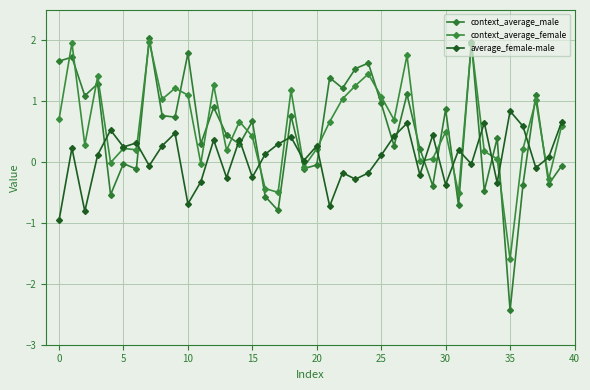

How many interior local valleys does the context_average_male series have?

15